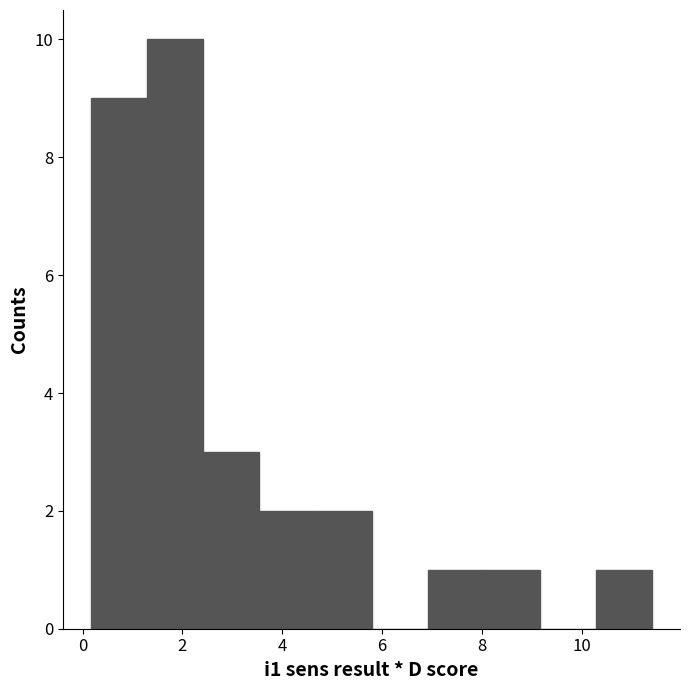

Reading left to right, list every bar in this chart as the range it spans on the x-axis followed by its height. Neither the bar edges nor the heights are printed on the chart, so give them approximately, as read against the axes.

0.2 to 1.2: 9
1.2 to 2.4: 10
2.4 to 3.6: 3
3.6 to 4.6: 2
4.6 to 5.8: 2
5.8 to 7.0: 0
7.0 to 8.0: 1
8.0 to 9.2: 1
9.2 to 10.2: 0
10.2 to 11.4: 1